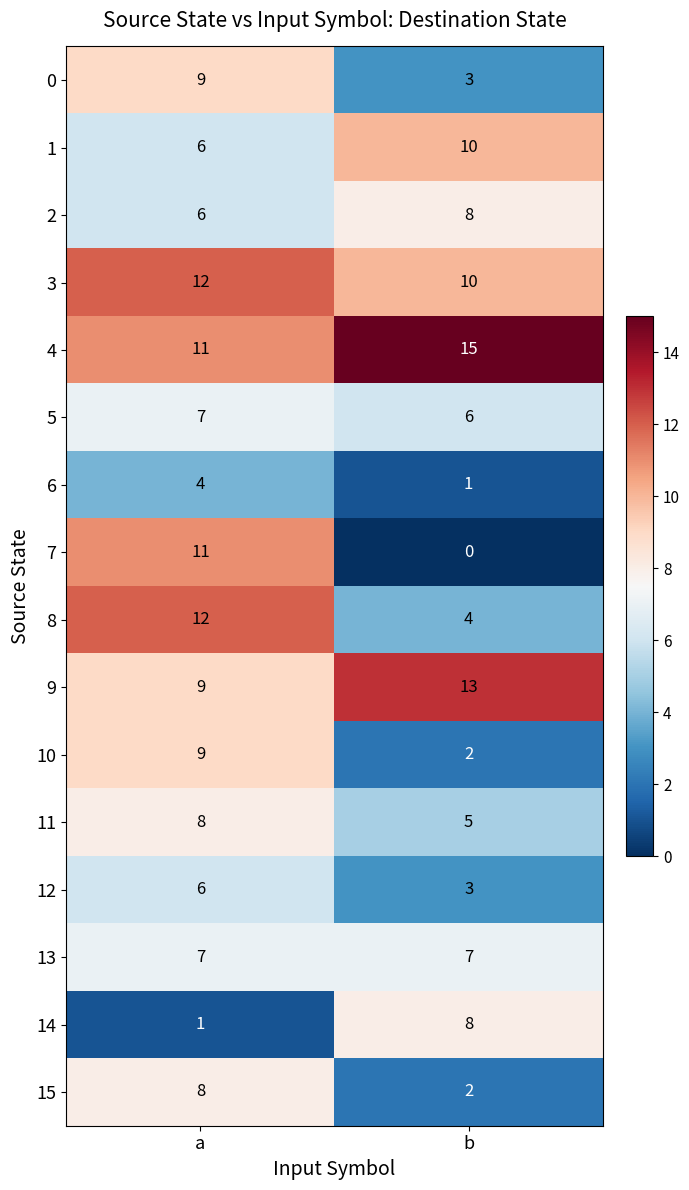

Which category has the lowest value across all series?

b